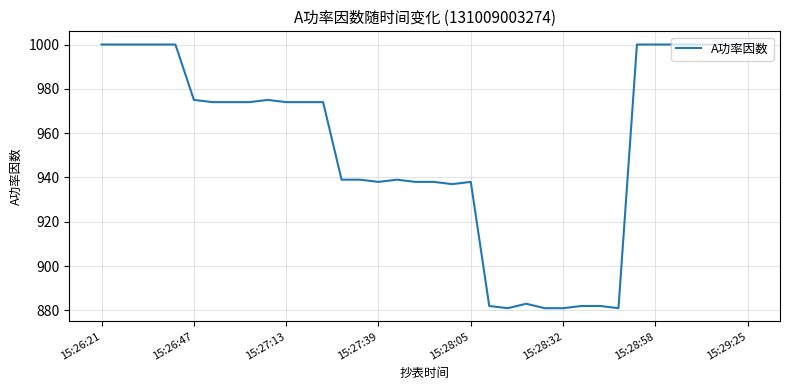

What is the maximum value shown in the chart?

1000